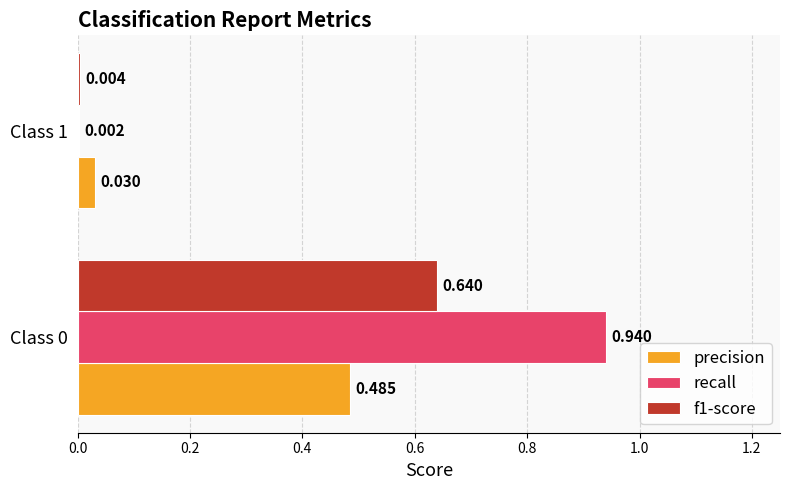

Which series has the largest total across all categories?

recall